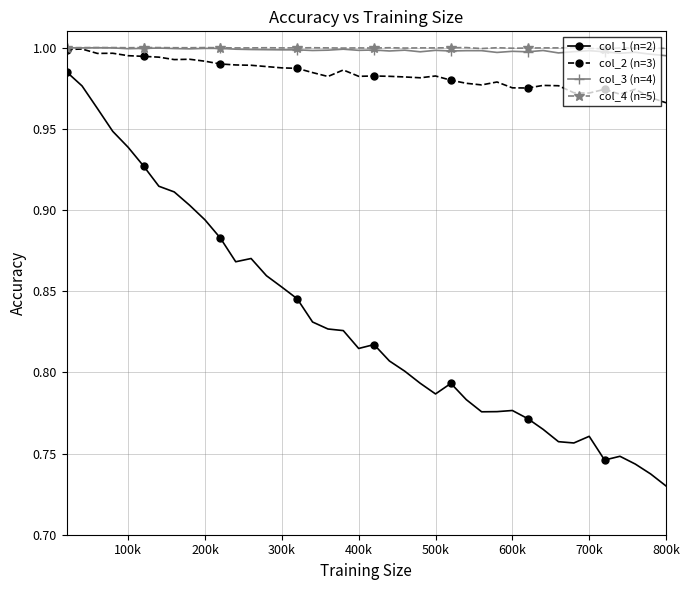

Count the number of data series in this chart.

4